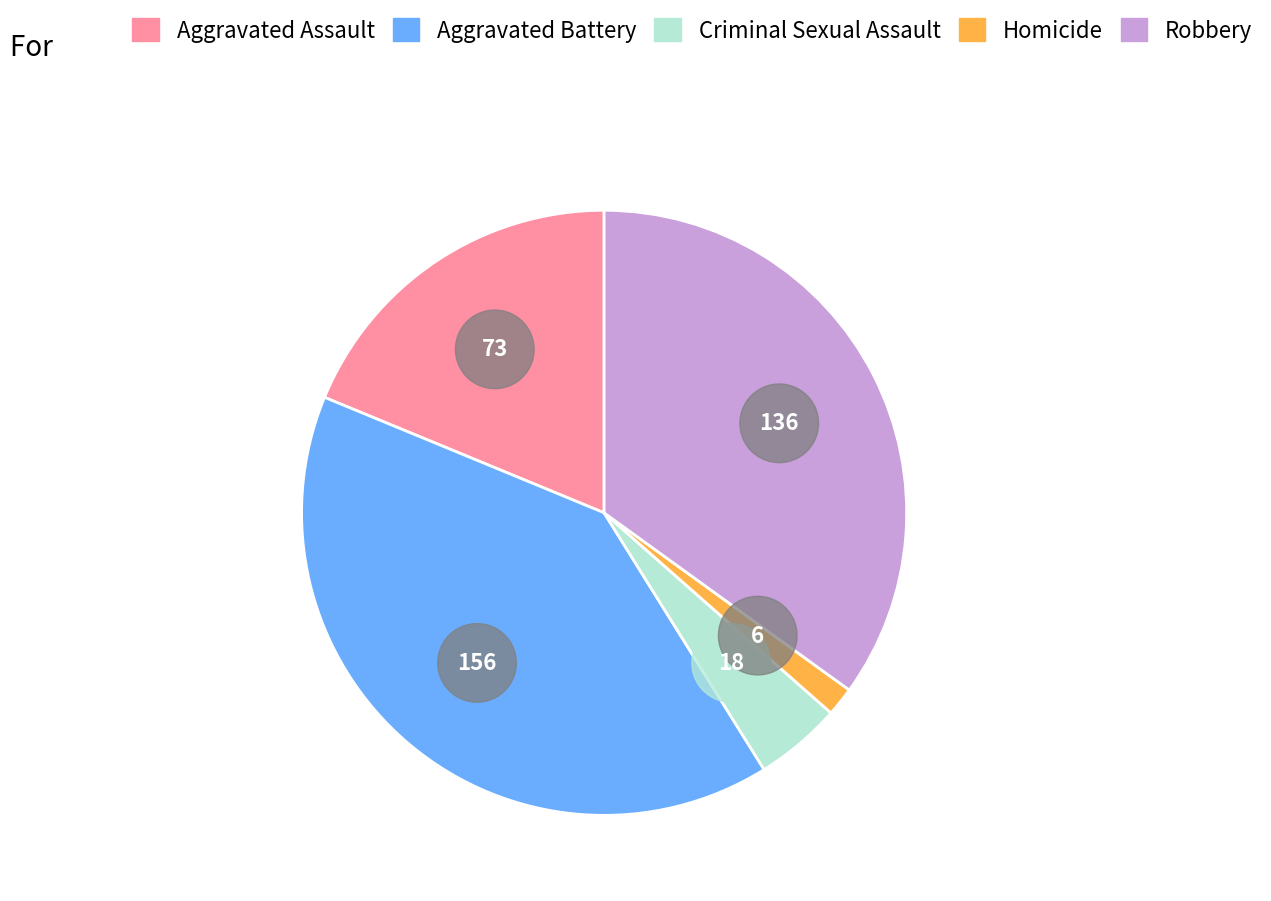

What percentage do Aggravated Battery and Robbery together represent?

75.1%